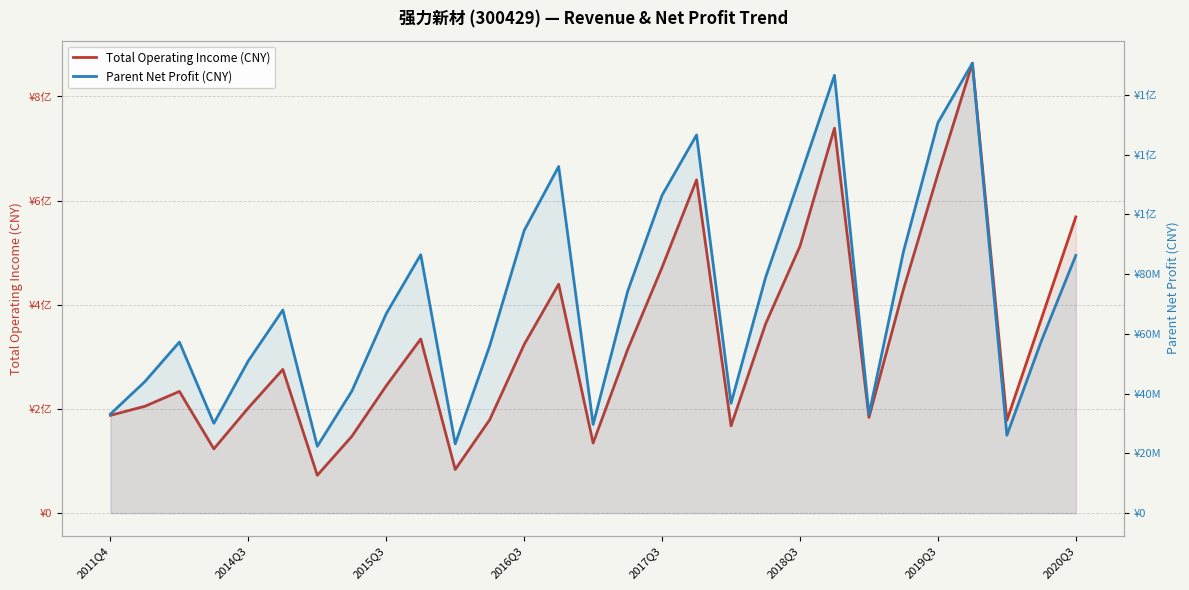

What is the maximum value for Total Operating Income (CNY)?

863906732.6